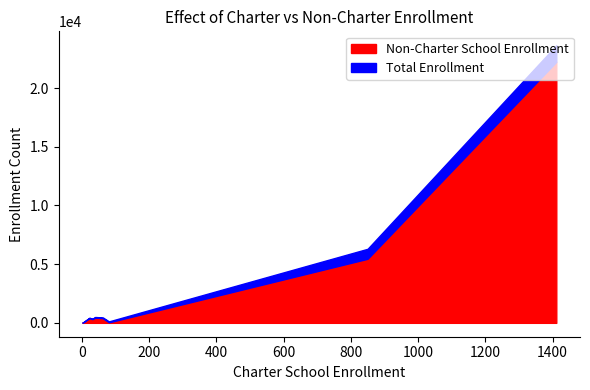

How many values in the Non-Charter School Enrollment series are below 396?

4